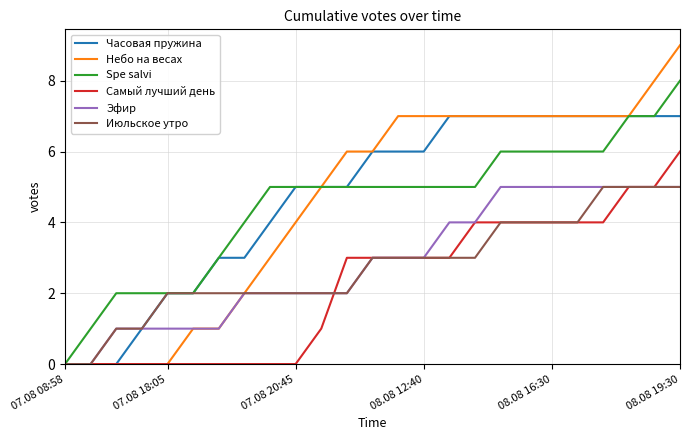

What is the maximum value shown in the chart?

9